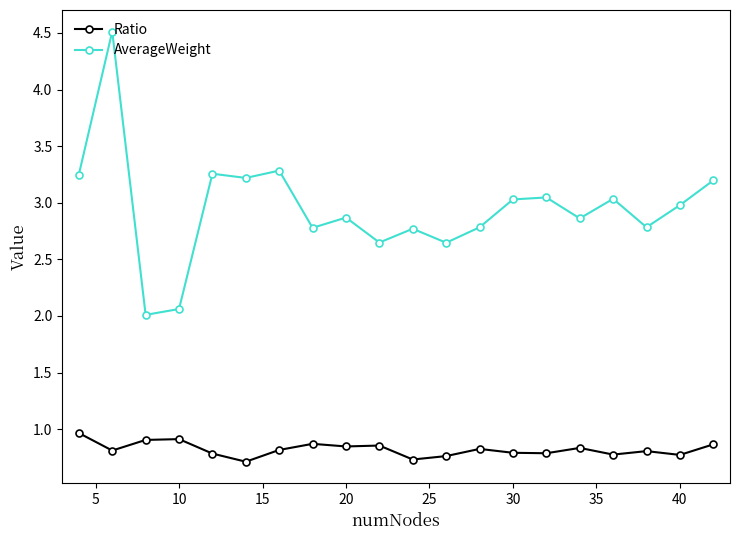

Which series has the largest range (max minus min)?

AverageWeight